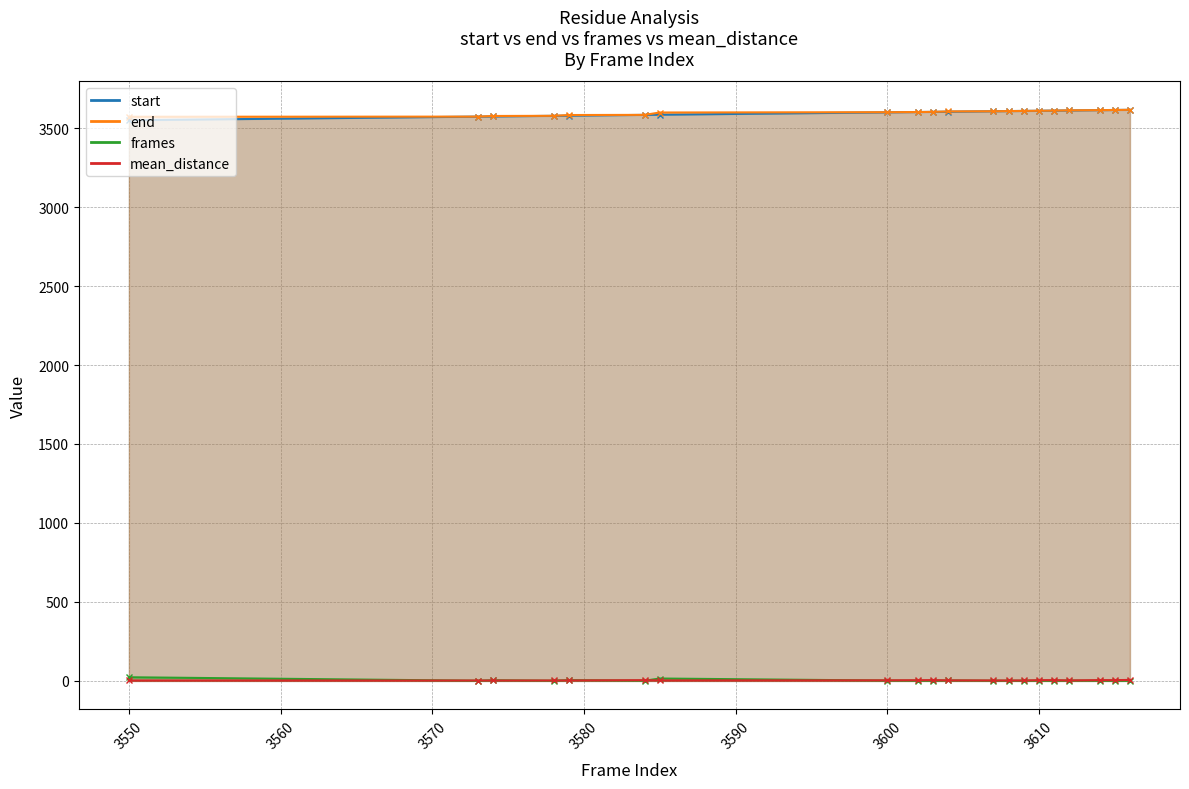

At which category is the sum across all series the highest?

3616